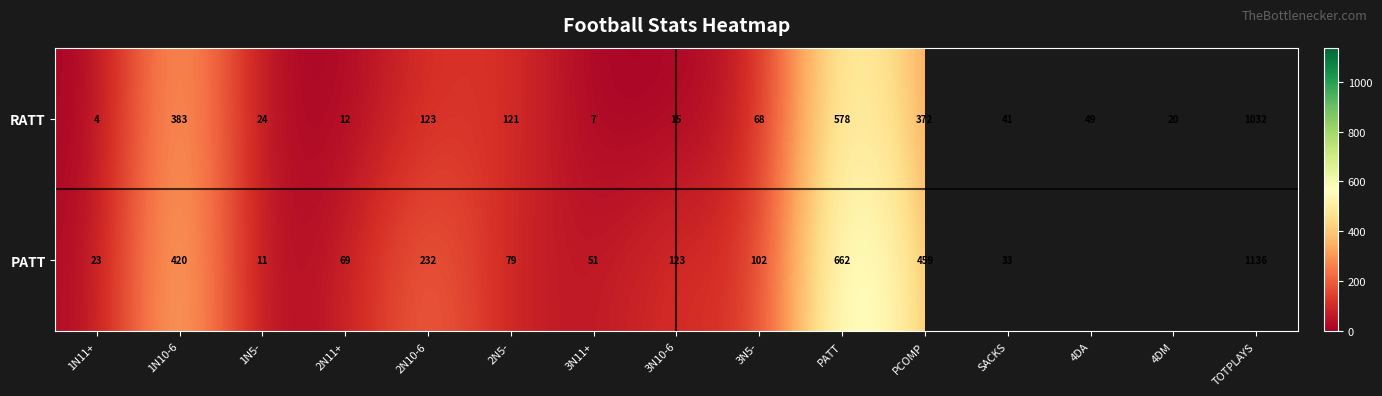

What is the average value of the RATT series?

190